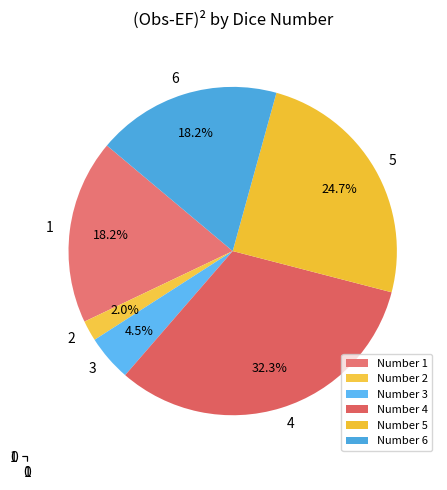

What is the smallest slice in the pie chart?

2